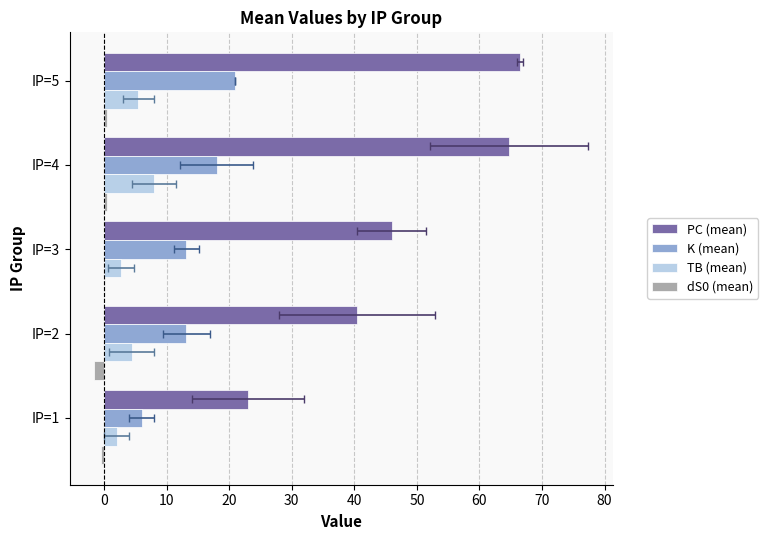

What is the minimum value for PC (mean)?

23.0